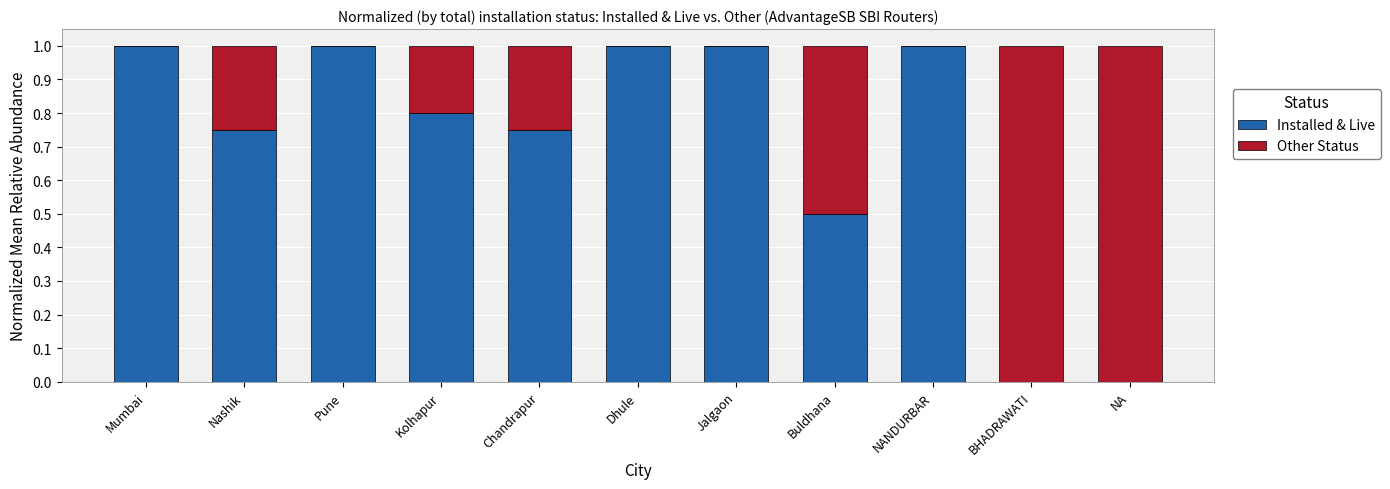

What is the total value across all series at NANDURBAR?

1.0